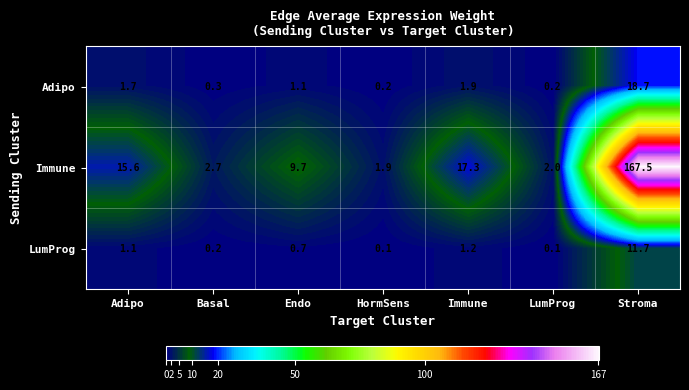

What is the difference between the maximum and second lowest values in the Adipo series?

18.5